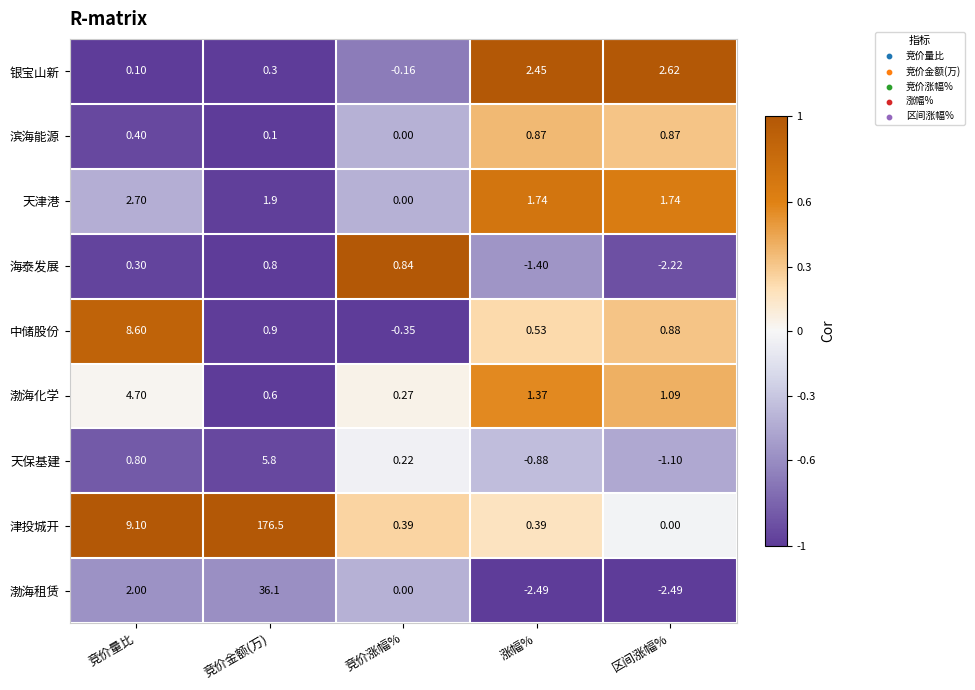

Which series changed the most between 涨幅% and 区间涨幅%?

海泰发展